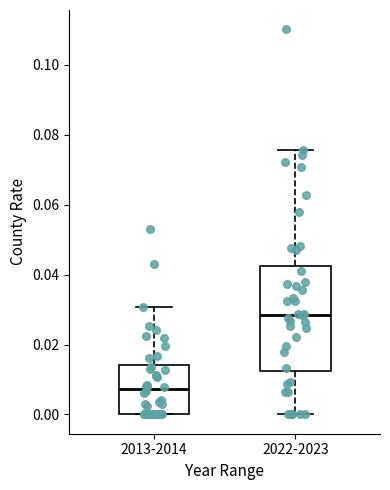

Comparing the boxes themselves (not the whiskers), which one is the tallest?

2022-2023